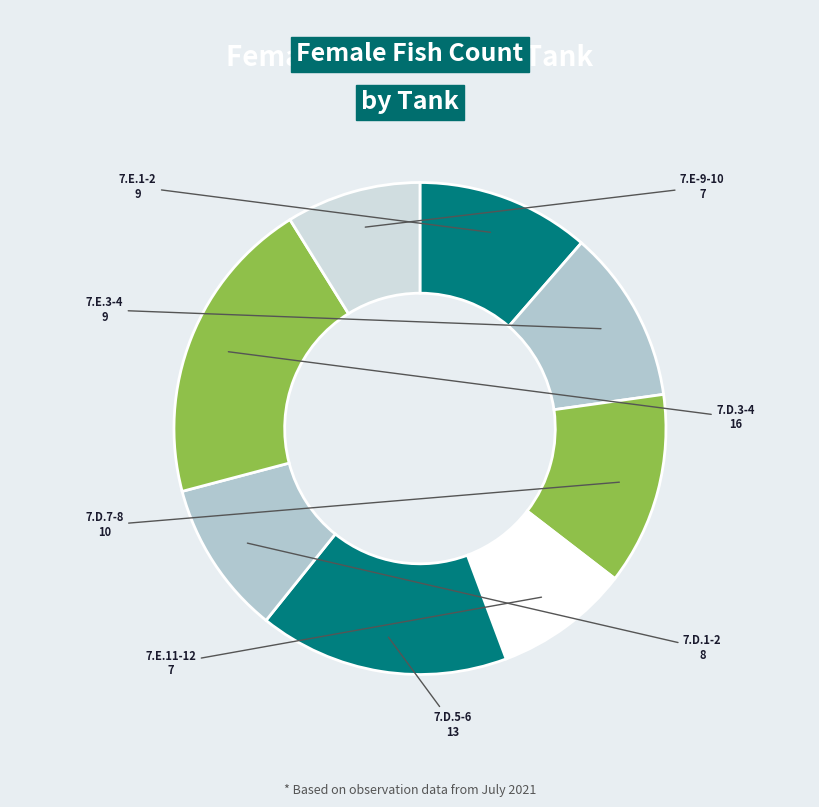

Does 7.E.1-2 account for over 50% of the chart?

No